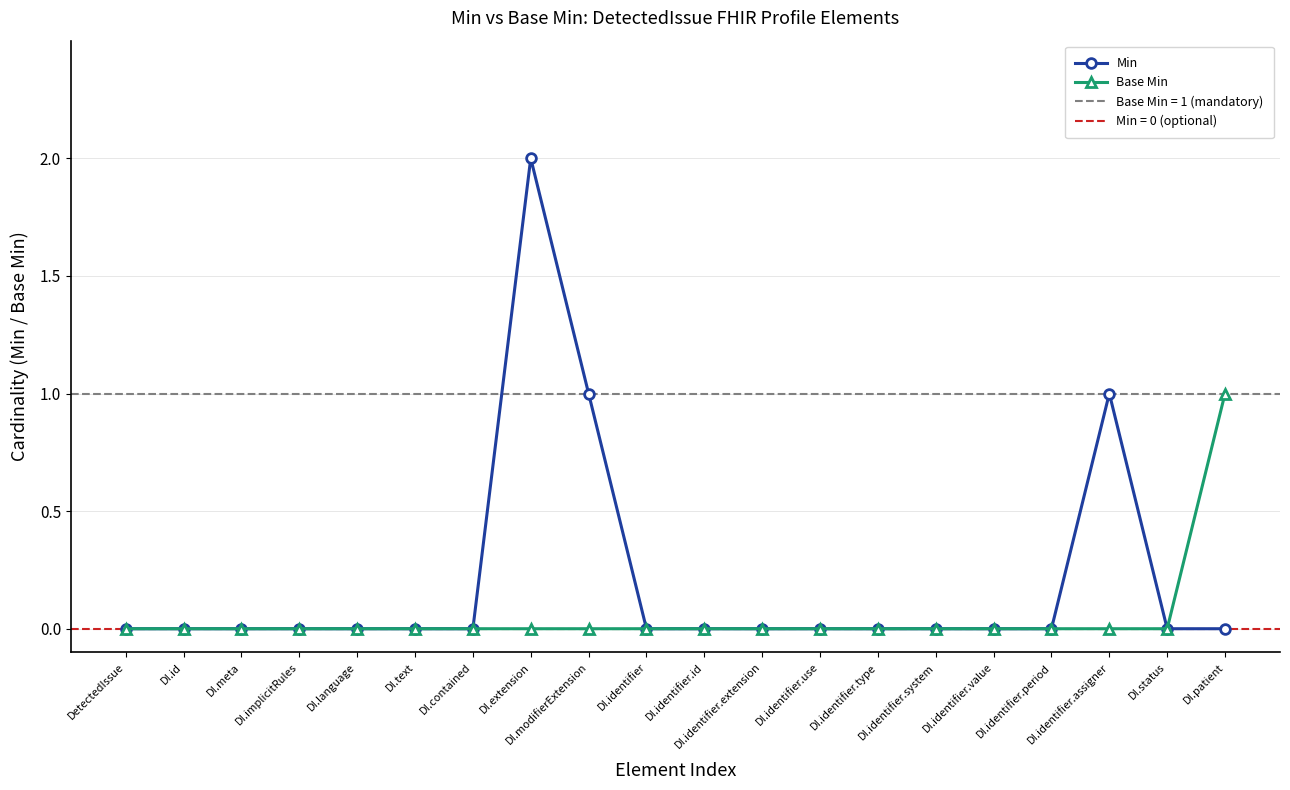

What is the greatest value displayed?

2